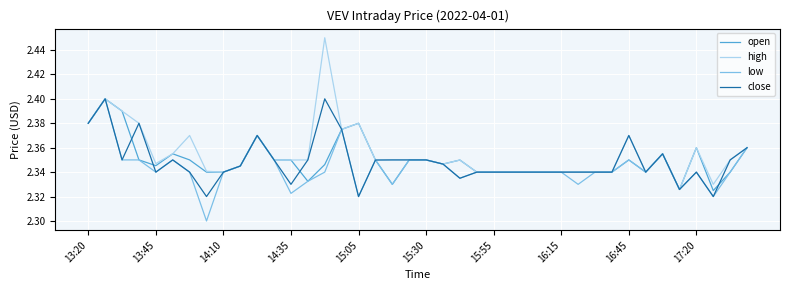

Which series has the widest spread of values?

high